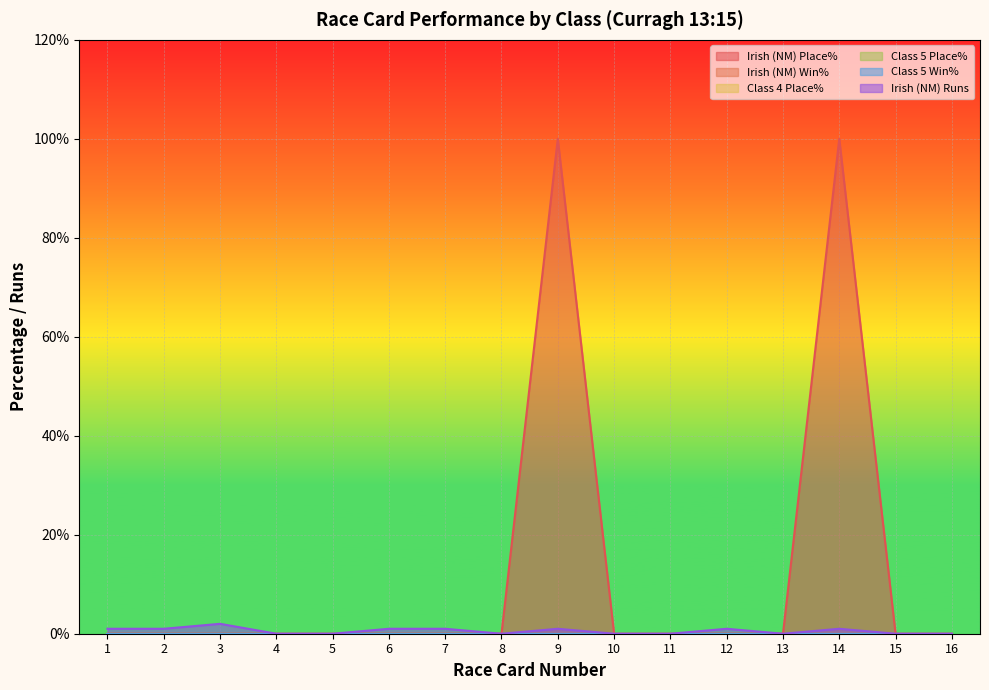

Reading left to right, list all the values displayed in this chart.

Irish (NM) Place%: 1=0	2=0	3=0	4=0	5=0	6=0	7=0	8=0	9=100	10=0	11=0	12=0	13=0	14=100	15=0	16=0
Irish (NM) Win%: 1=0	2=0	3=0	4=0	5=0	6=0	7=0	8=0	9=0	10=0	11=0	12=0	13=0	14=0	15=0	16=0
Class 4 Place%: 1=0	2=0	3=0	4=0	5=0	6=0	7=0	8=0	9=0	10=0	11=0	12=0	13=0	14=0	15=0	16=0
Class 5 Place%: 1=0	2=0	3=0	4=0	5=0	6=0	7=0	8=0	9=0	10=0	11=0	12=0	13=0	14=0	15=0	16=0
Class 5 Win%: 1=0	2=0	3=0	4=0	5=0	6=0	7=0	8=0	9=0	10=0	11=0	12=0	13=0	14=0	15=0	16=0
Irish (NM) Runs: 1=1	2=1	3=2	4=0	5=0	6=1	7=1	8=0	9=1	10=0	11=0	12=1	13=0	14=1	15=0	16=0